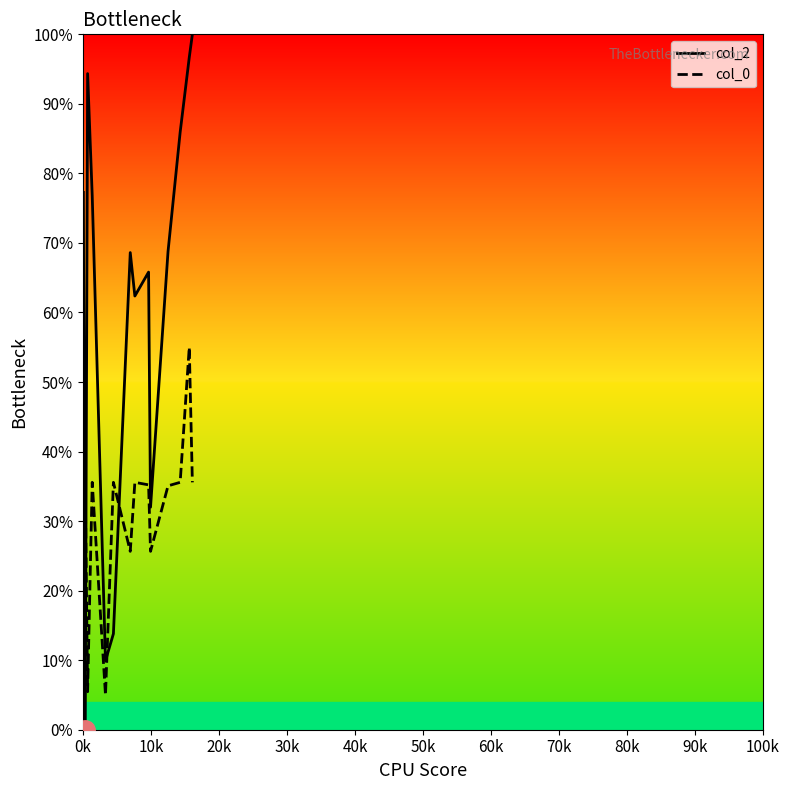

True or false: col_2 and col_0 cross at least once.

True